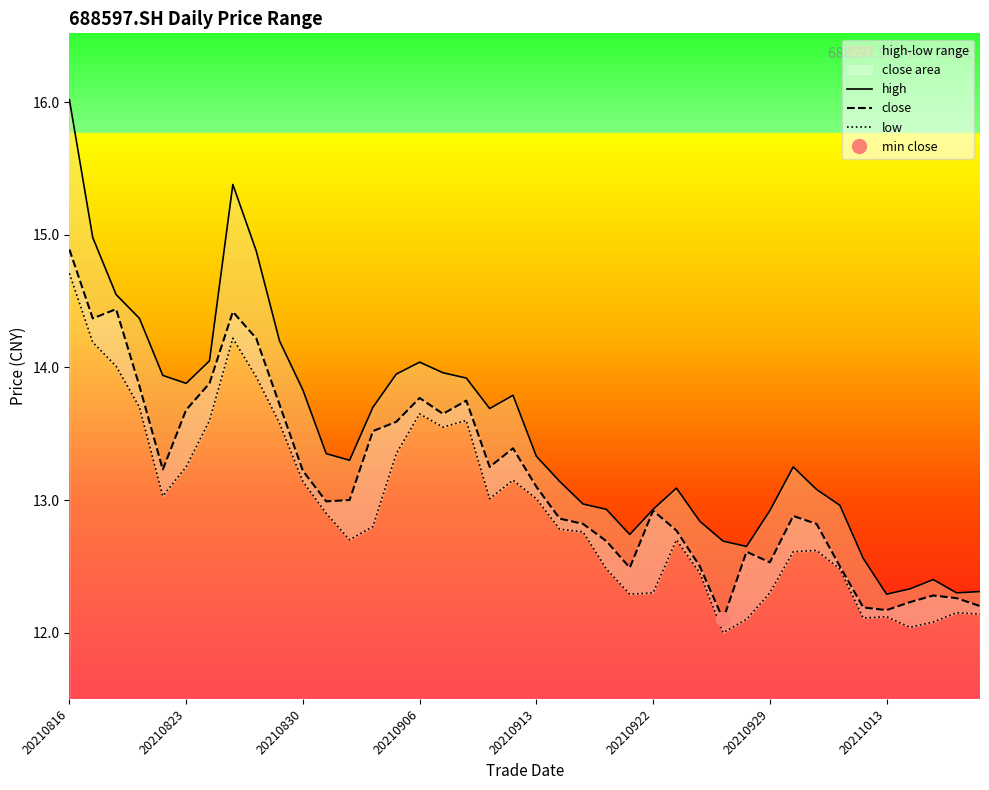

Which series has the widest spread of values?

high